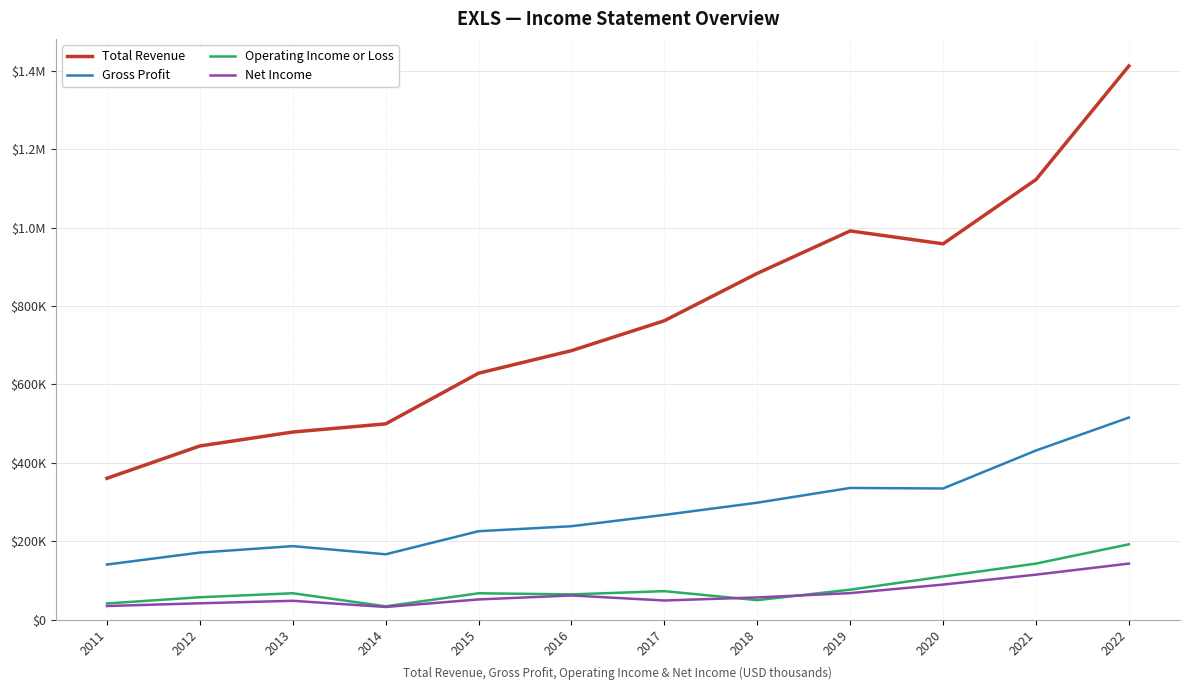

What is the sum of all Gross Profit values?

3312500